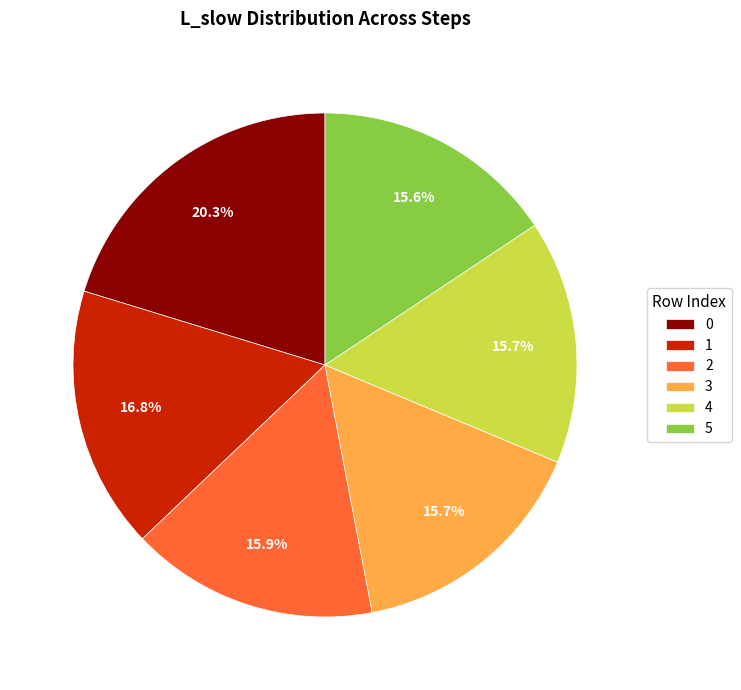

Is there any slice that represents more than half of the pie?

No